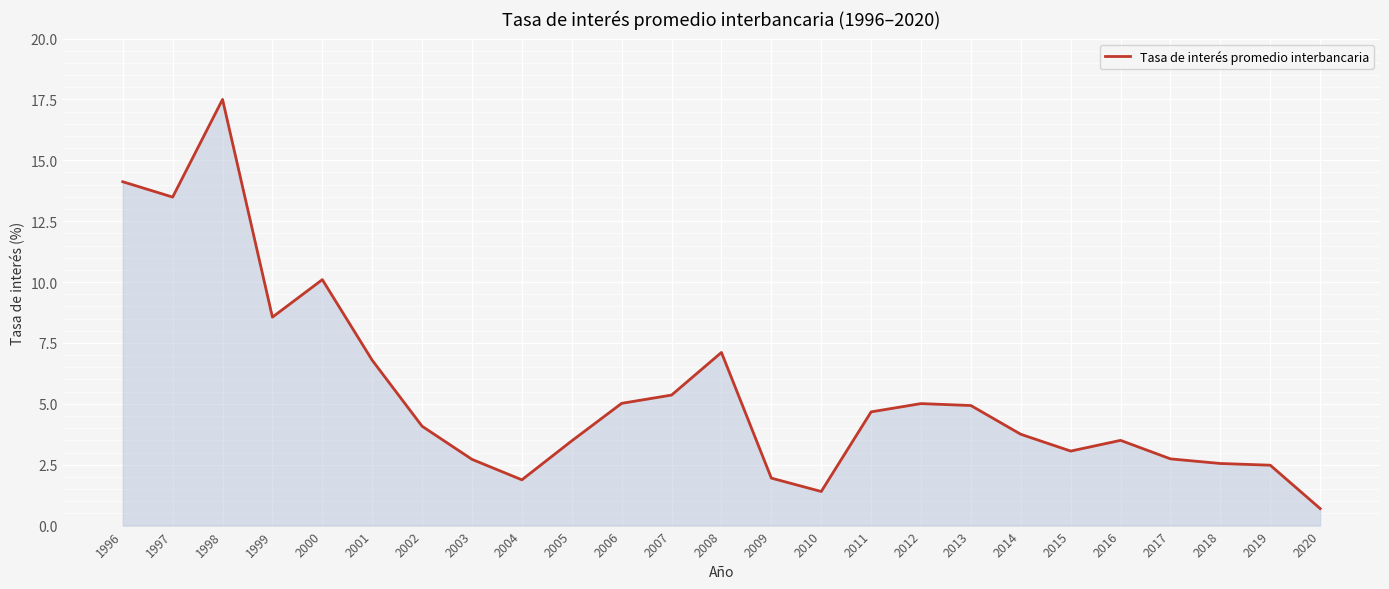

Between 1999 and 2002, which is larger?

1999